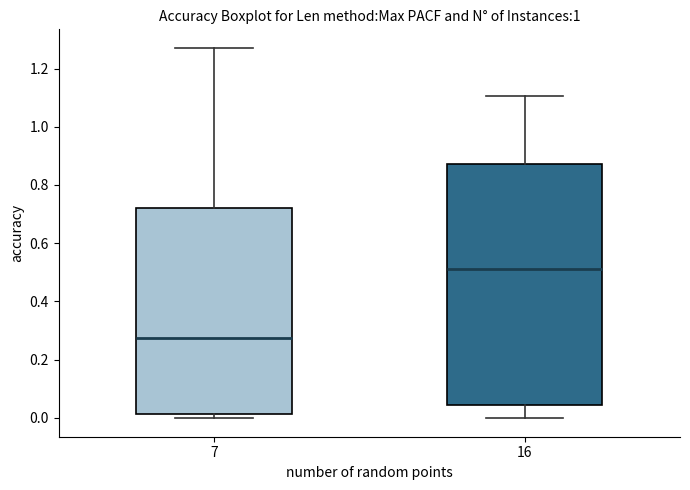

Which box's median line is the lowest?

7